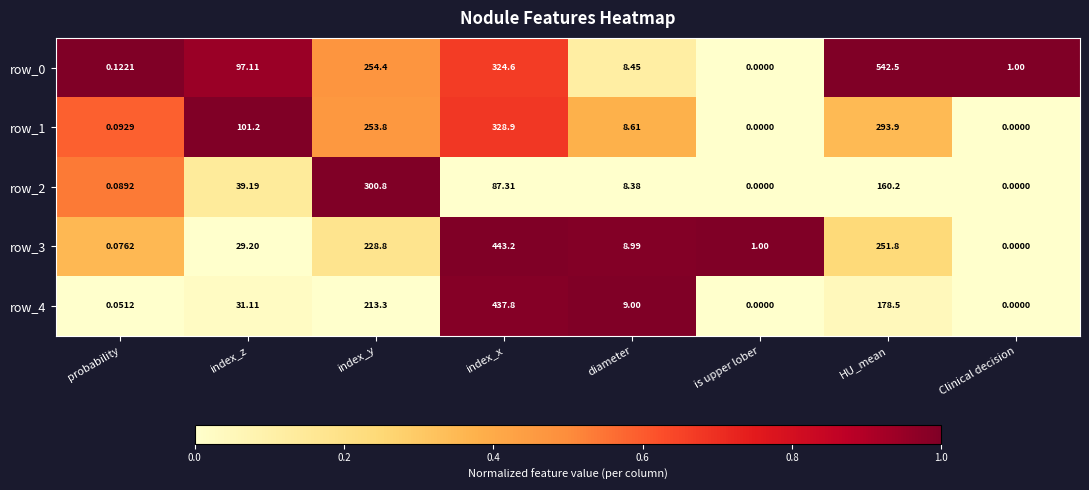

Which series has the widest spread of values?

row_0